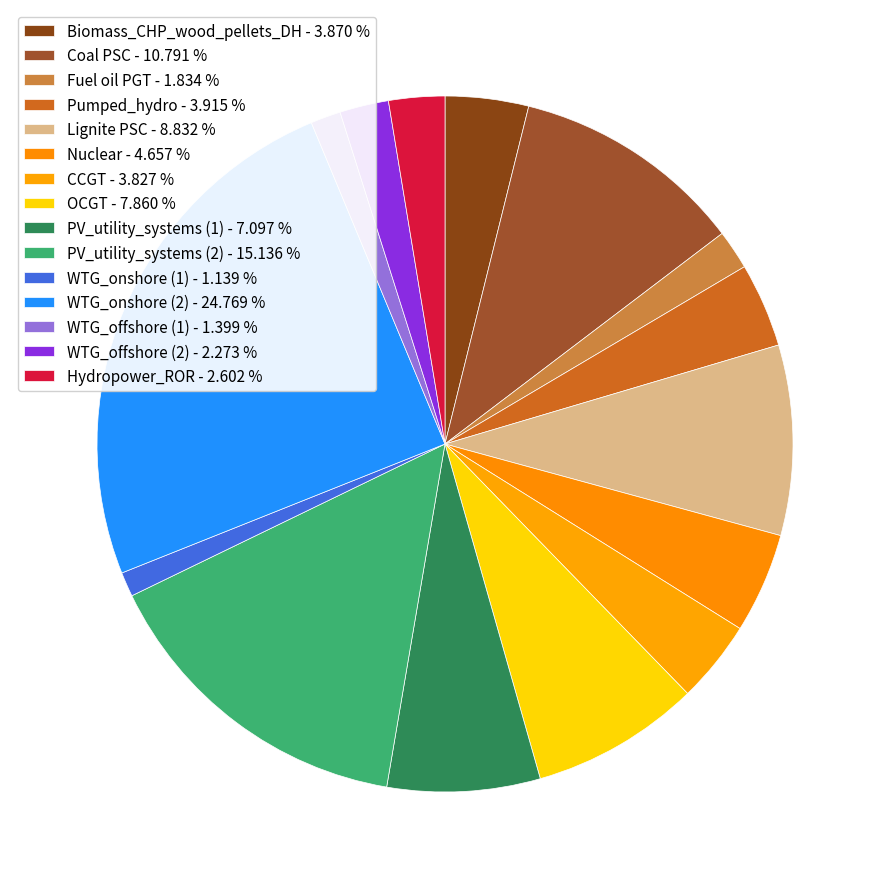

How many slices are in this pie chart?

15